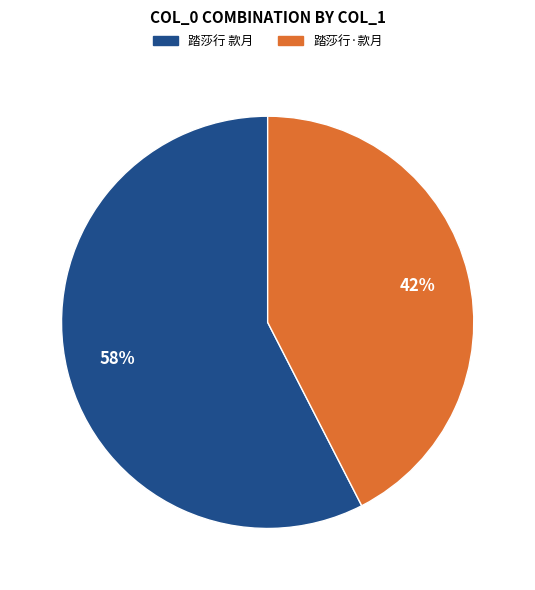

Between 踏莎行 款月 and 踏莎行·款月, which is larger?

踏莎行 款月